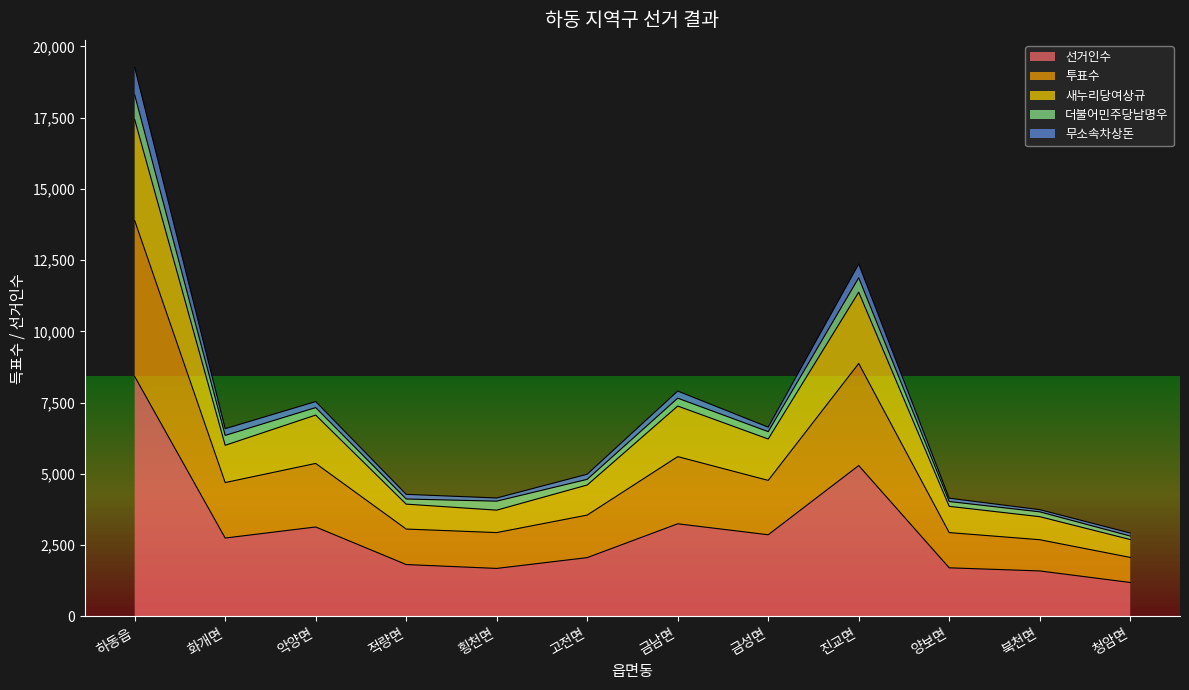

At which category is the sum across all series the highest?

하동읍